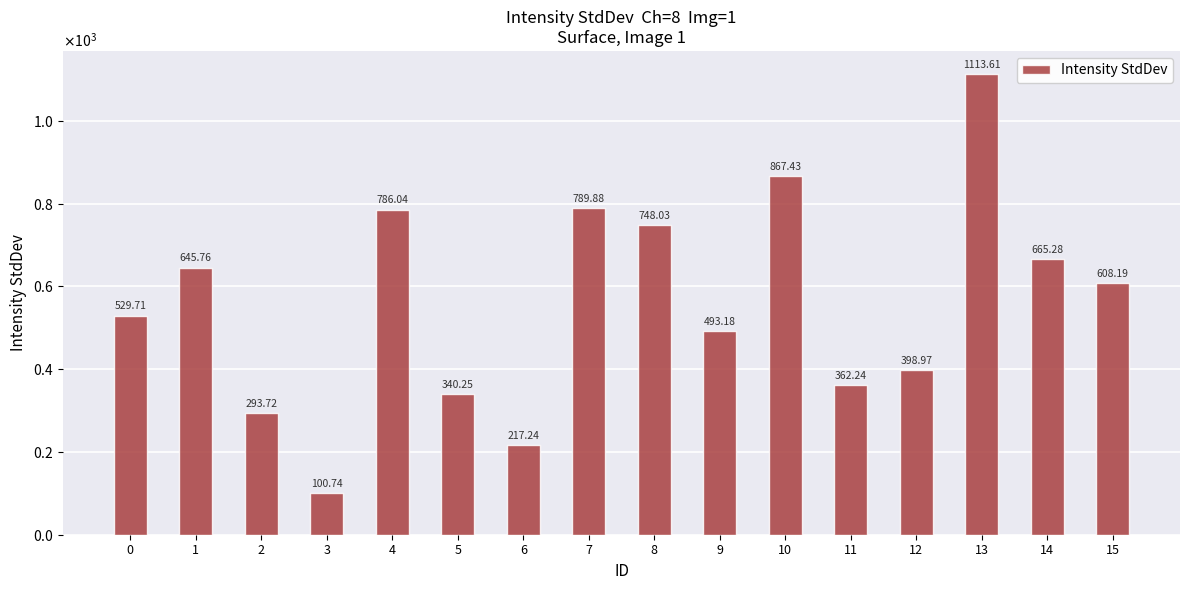

What is the value of the 12th bar from the left?

362.2